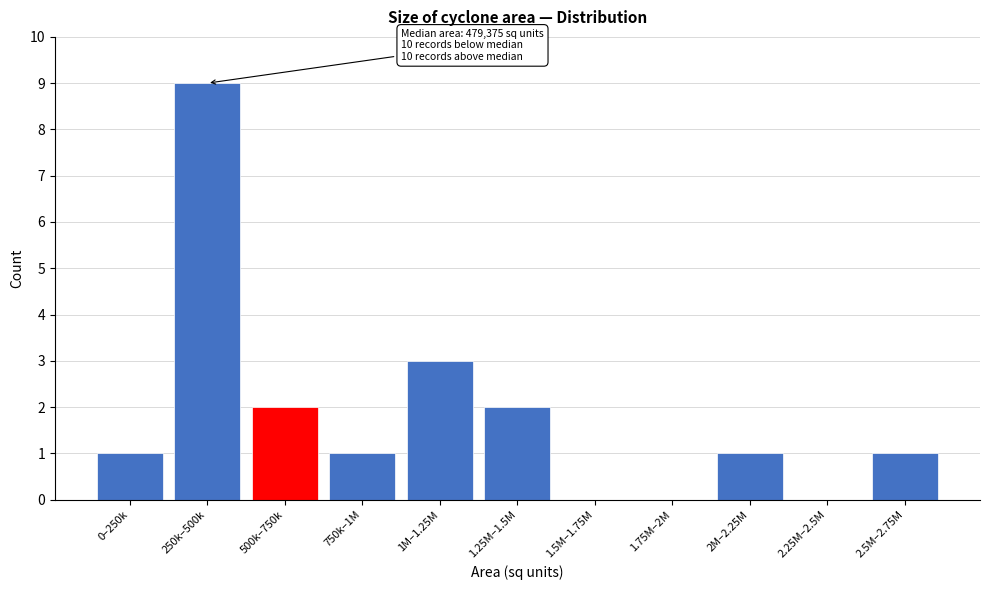

Reading right to left, transcribe all the data shown in this chart.

2.5M–2.75M=1	2.25M–2.5M=0	2M–2.25M=1	1.75M–2M=0	1.5M–1.75M=0	1.25M–1.5M=2	1M–1.25M=3	750k–1M=1	500k–750k=2	250k–500k=9	0–250k=1